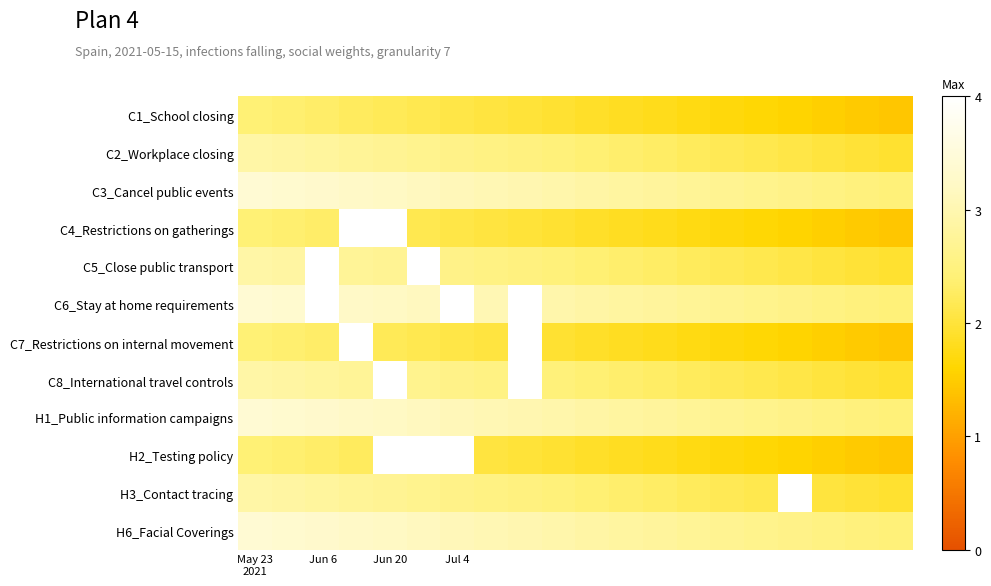

Count the number of data series in this chart.

12